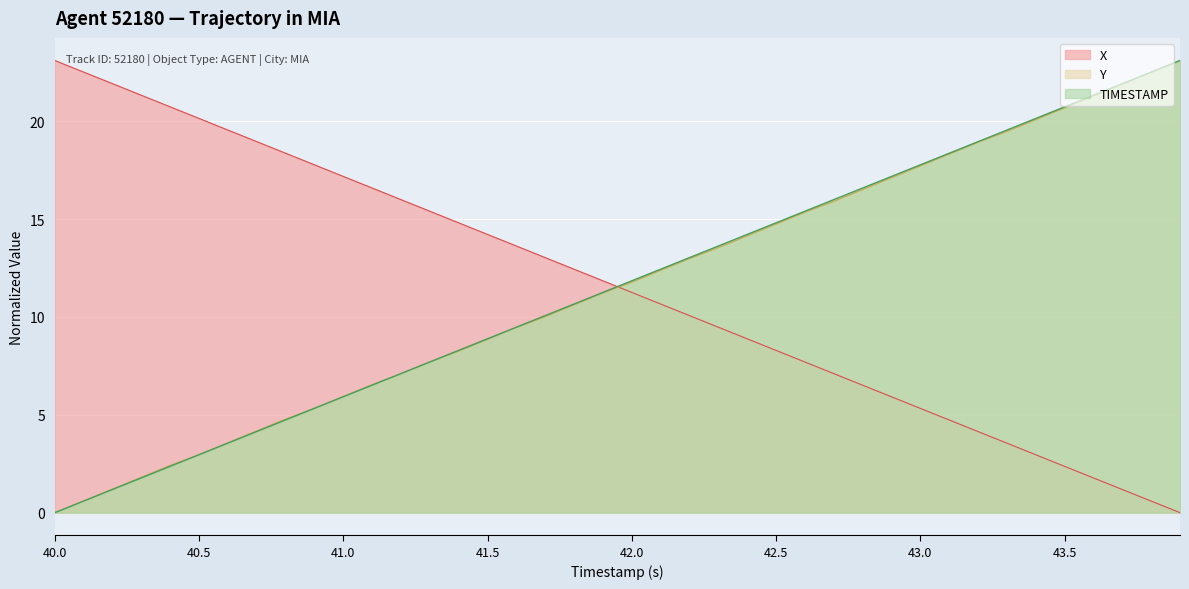

What is the value of the Y point at the 19th from the left?

10.6